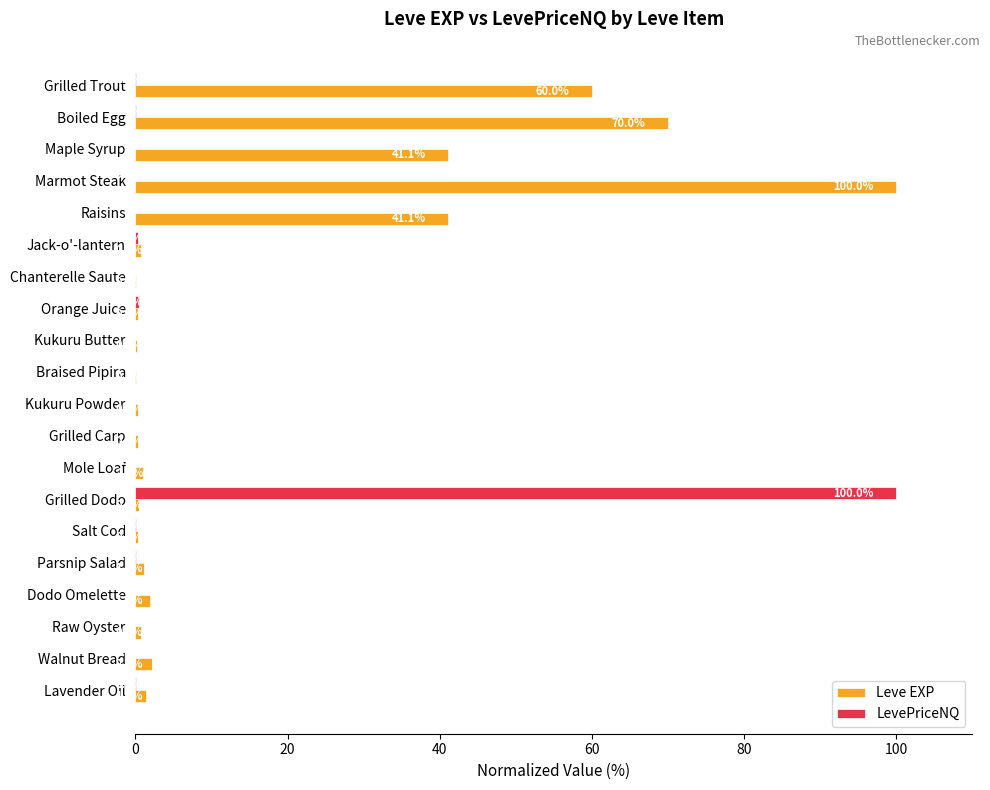

The value of LevePriceNQ at Maple Syrup is 0.0. True or false?

True